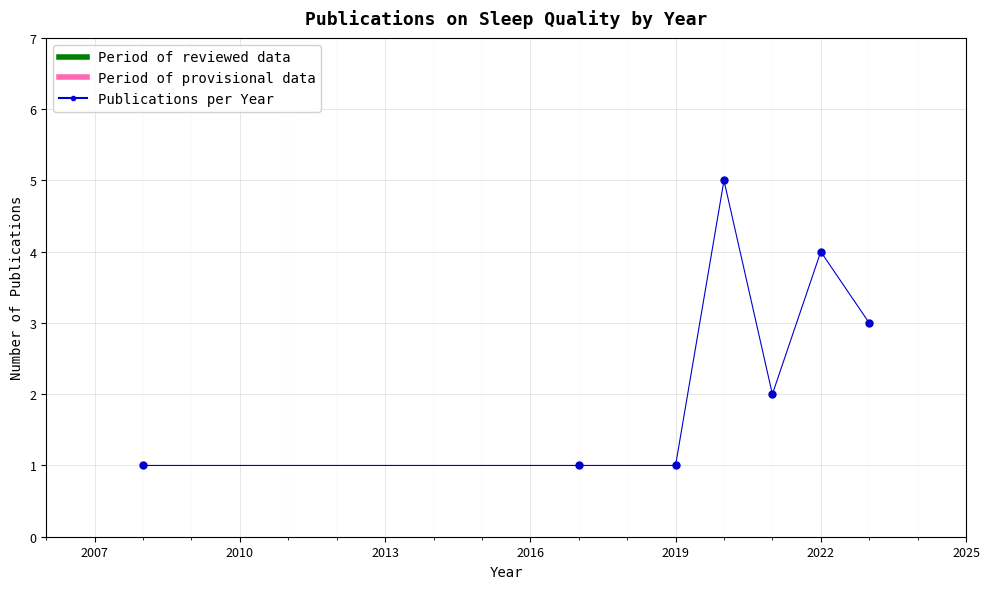

What is the difference between the maximum and minimum values?

4